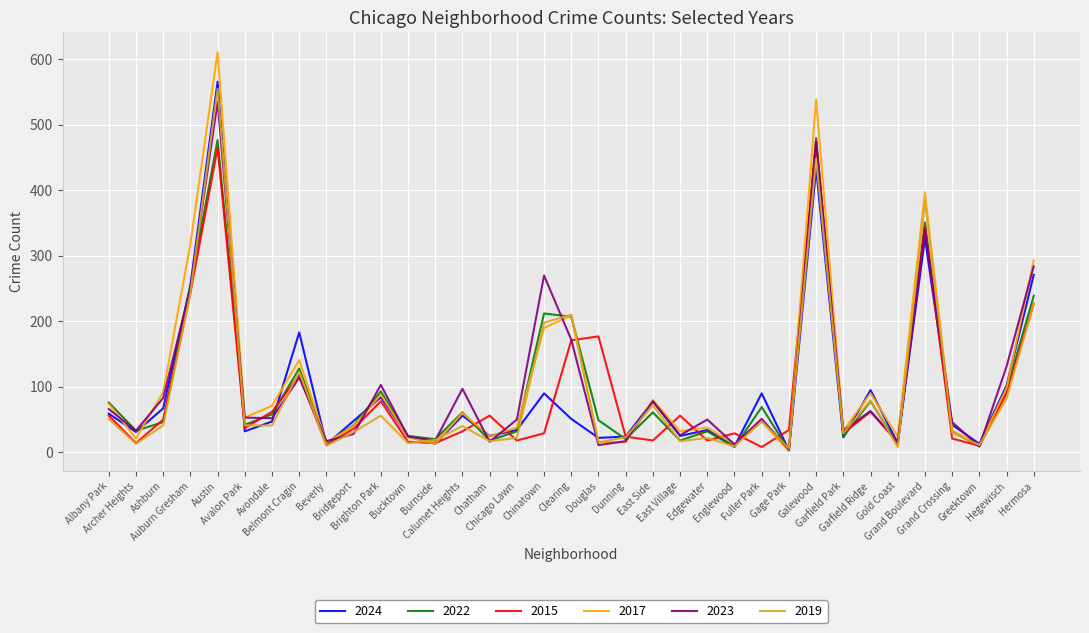

Does the chart display data point markers on the line(s)?

No